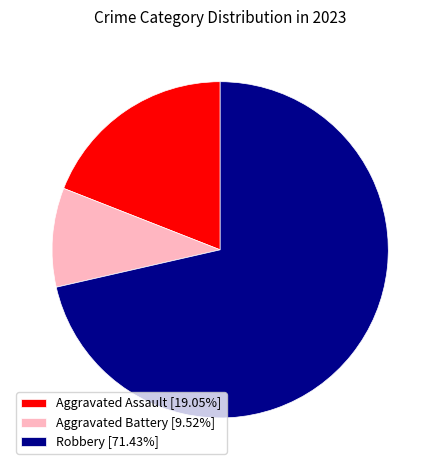

Count the number of slices in the pie.

3